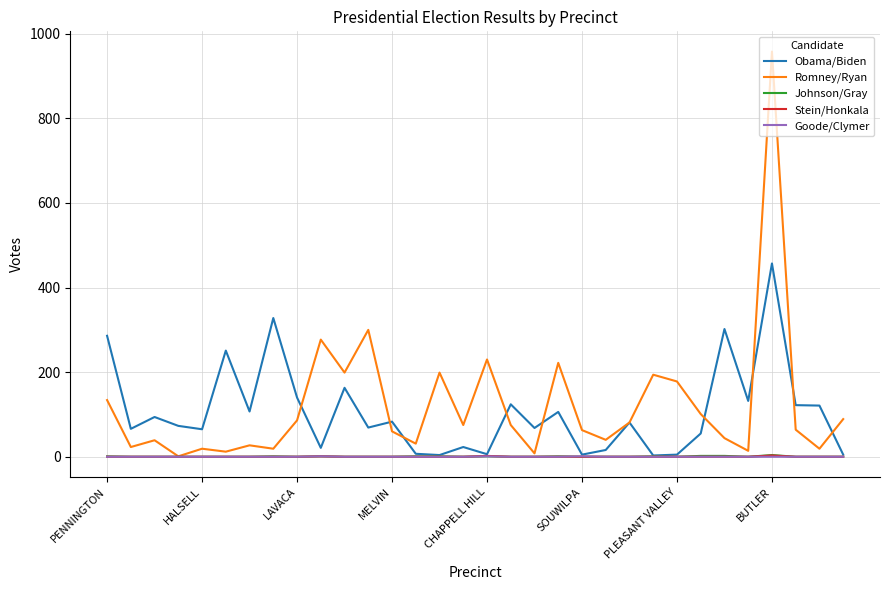

What is the greatest value displayed?

958